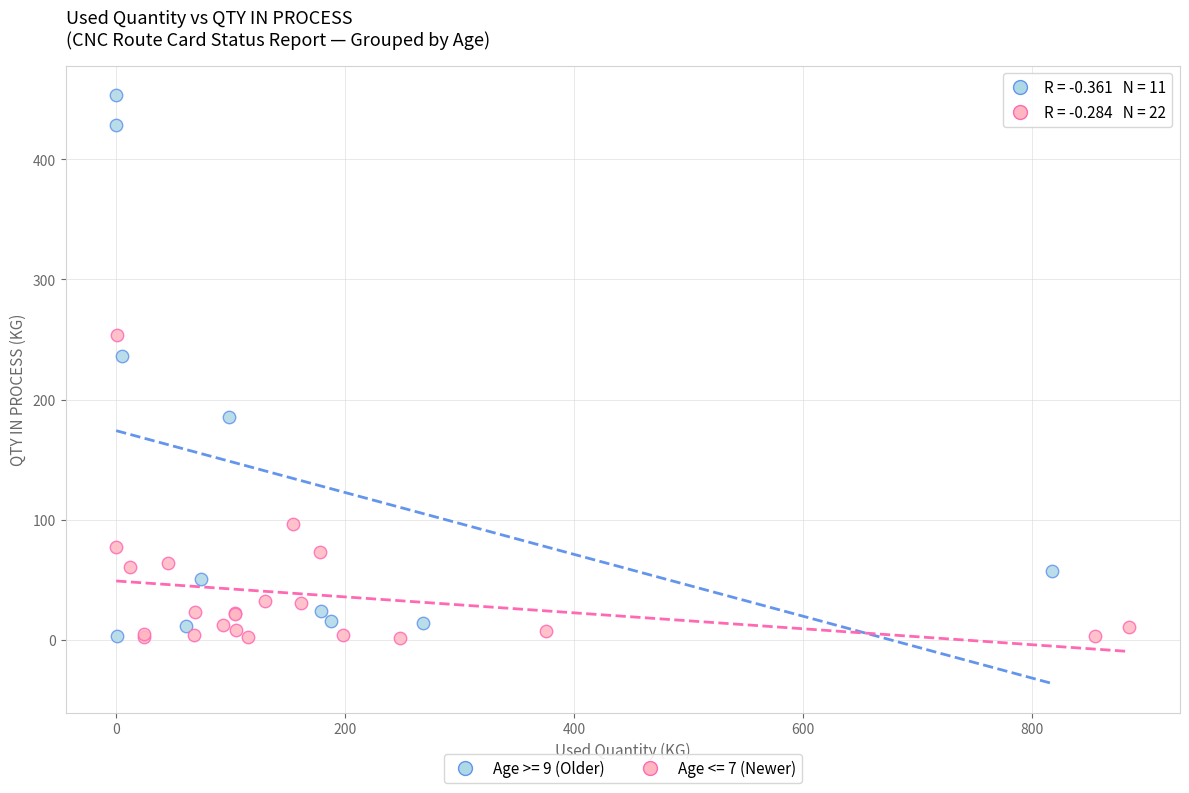

Which series contains the highest Y value?

Age >= 9 (Older)